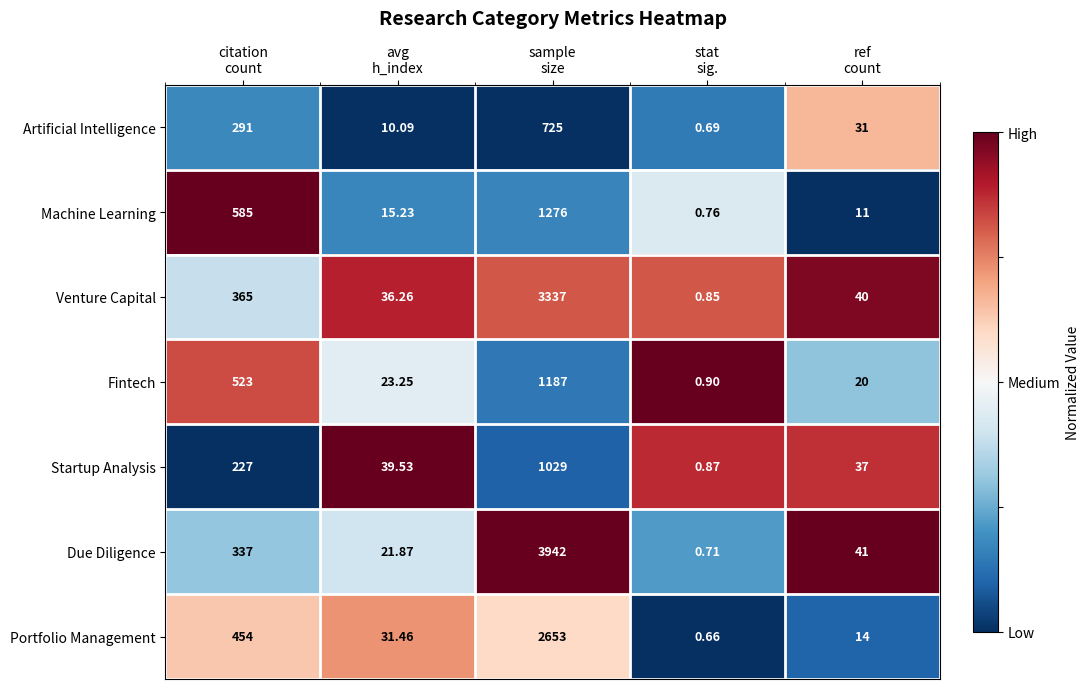

Which series has the largest total across all categories?

Due Diligence